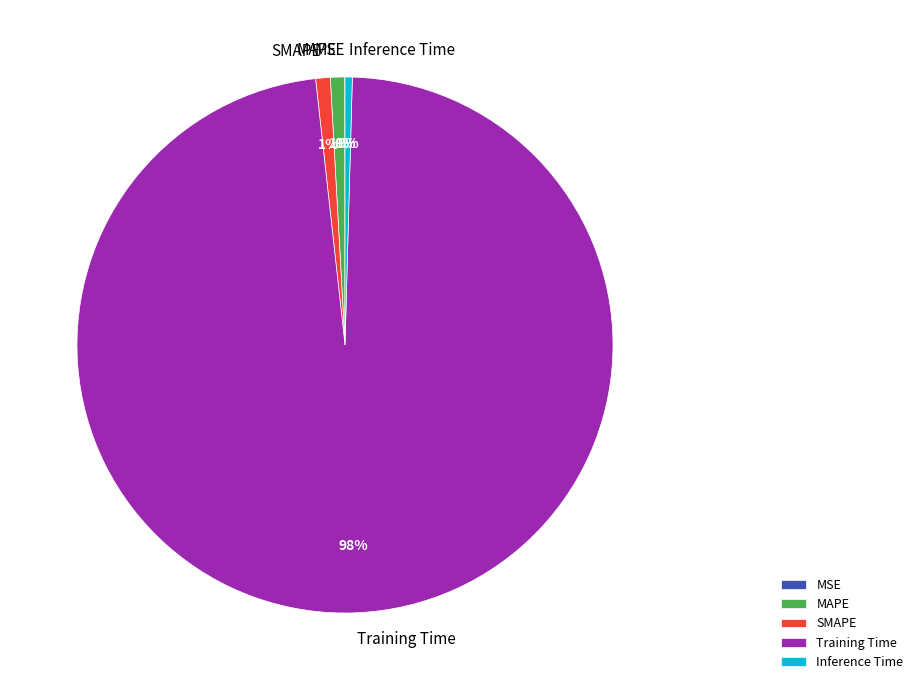

Is there a majority slice in this chart?

Yes